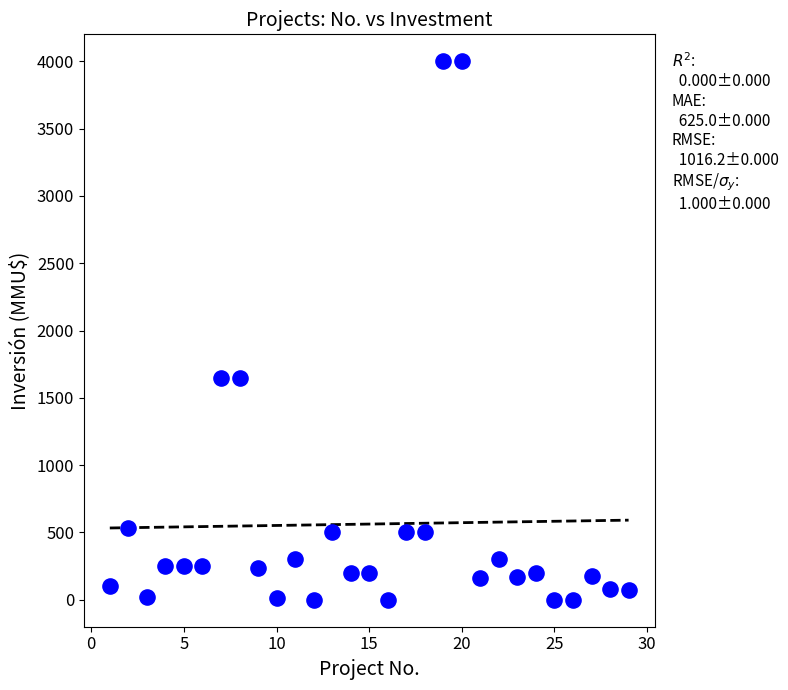

What is the range of X values (max minus min)?

28